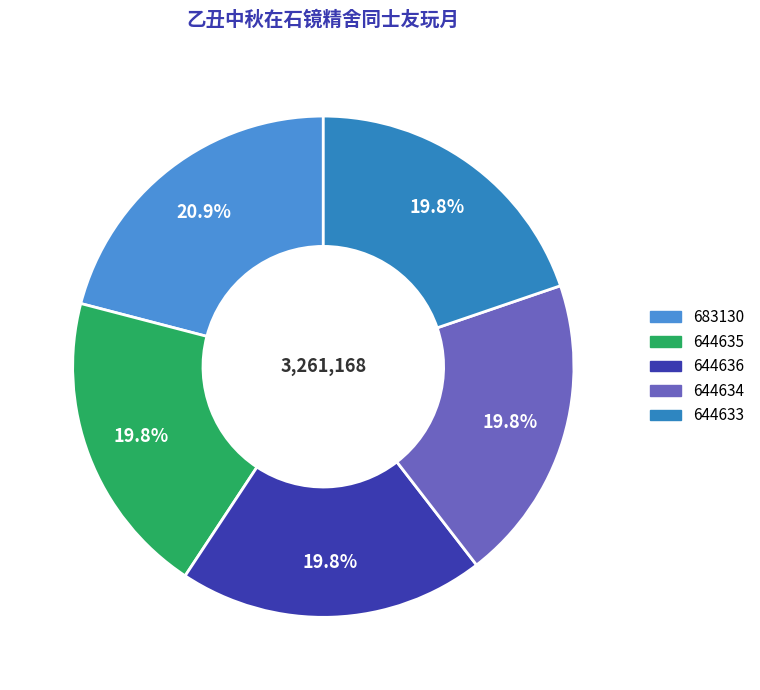

Which slice is the smallest?

644633